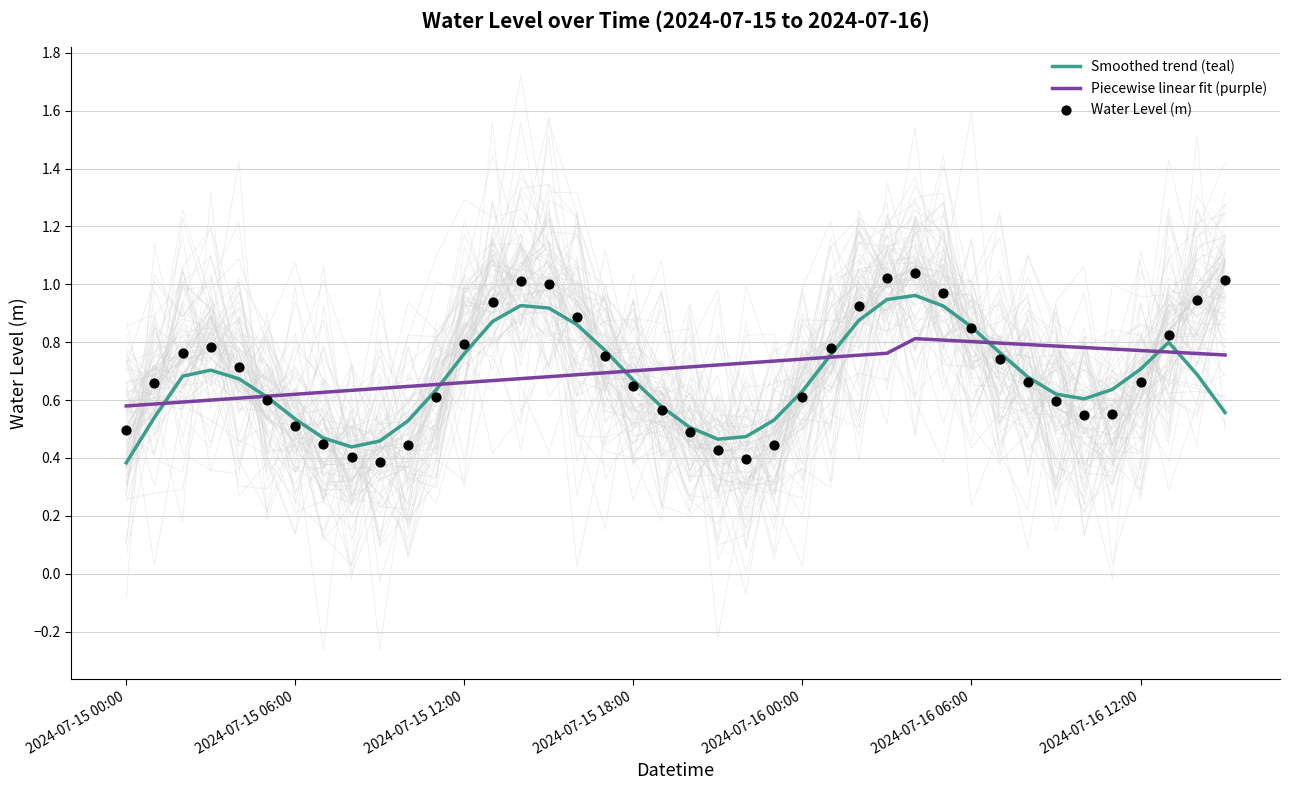

Which series has the largest total across all categories?

Piecewise linear fit (purple)